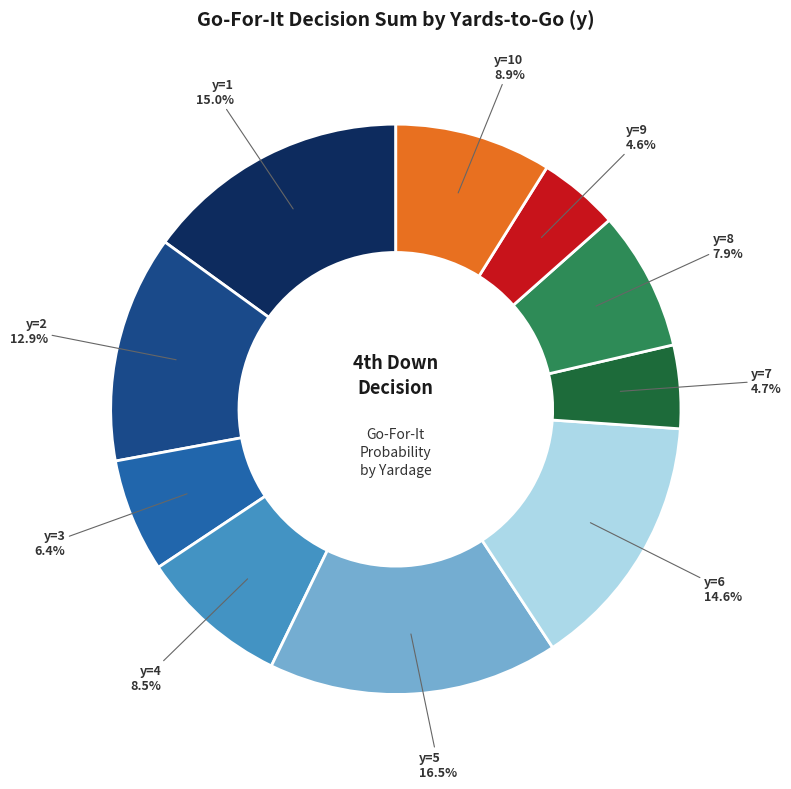

Is there a majority slice in this chart?

No